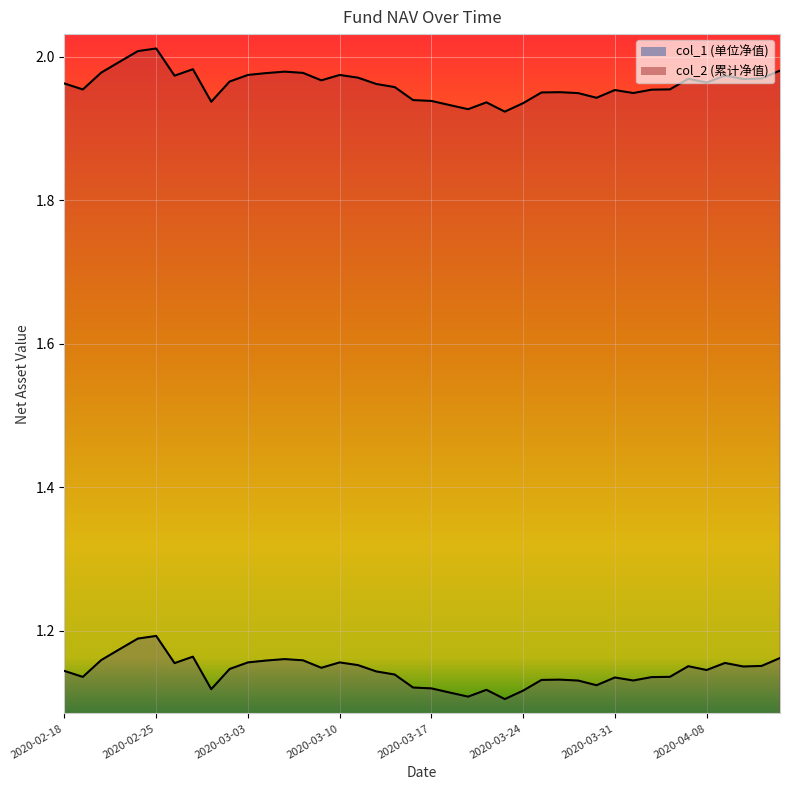

What is the sum of all col_2 values?

78.5